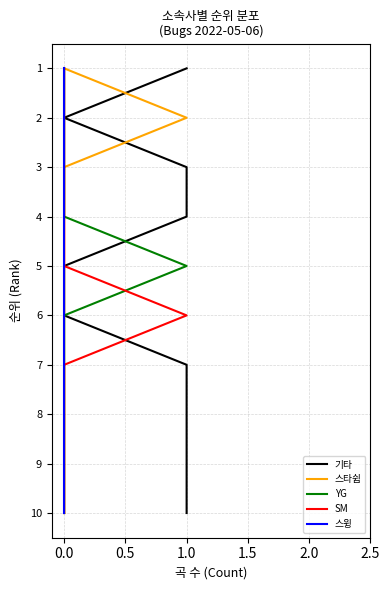

Count the number of categories in the chart.

10